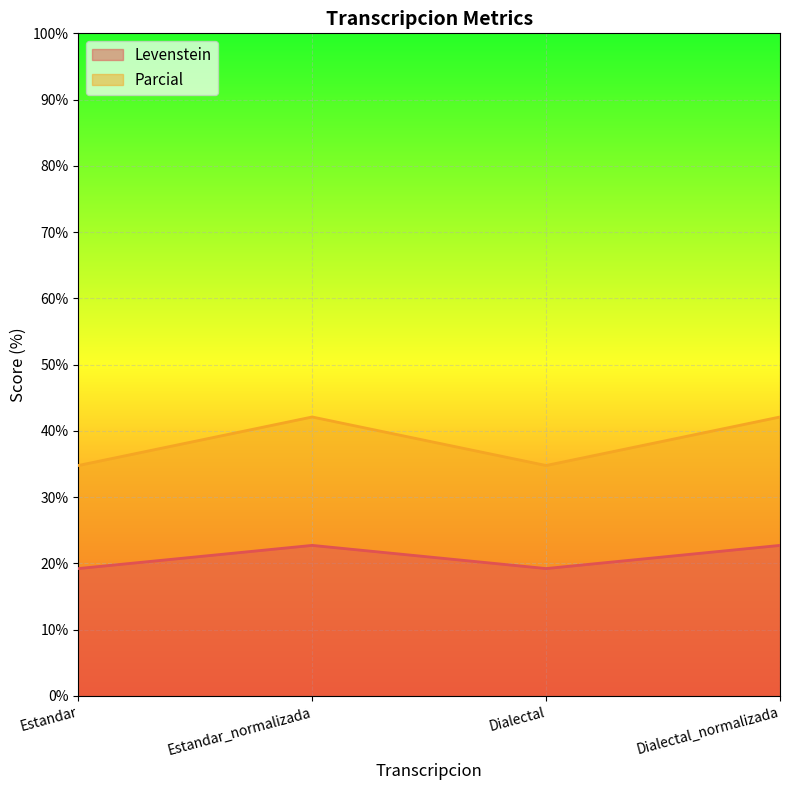

At which category does Levenstein reach its first local peak?

Estandar_normalizada